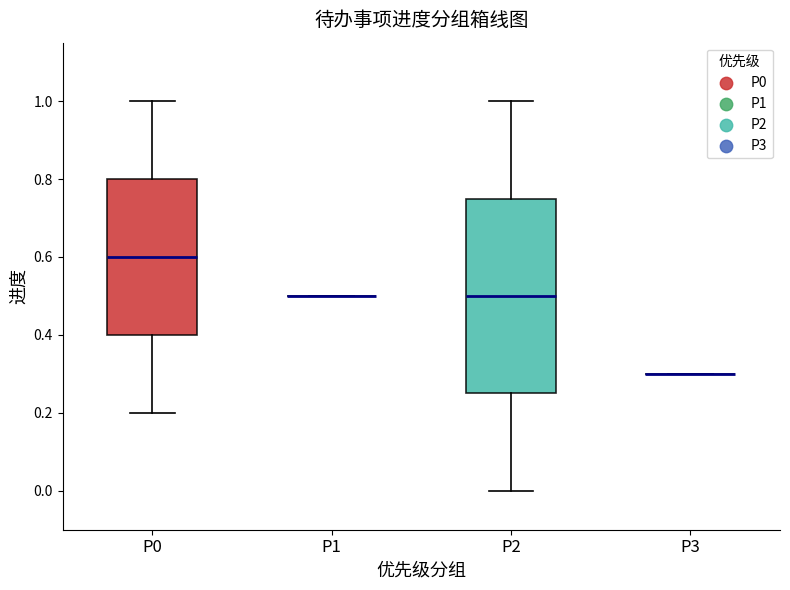

Reading left to right, read every box against the y-axis: the position of its median line, the range the box covers, and the ends of its whiskers. The values are not printed on the chart, so give them approximately, as read against the axis.

P0: median 0.60, box 0.40 to 0.80, whiskers 0.20 to 1.00
P1: box collapsed to a line at 0.50, whiskers 0.50 to 0.50
P2: median 0.50, box 0.26 to 0.76, whiskers 0.00 to 1.00
P3: box collapsed to a line at 0.30, whiskers 0.30 to 0.30